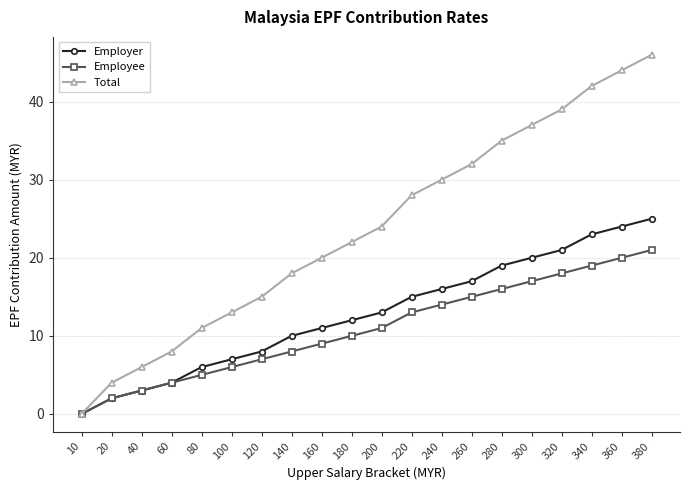

List the series in order of their peak value, lowest first.

Employee, Employer, Total